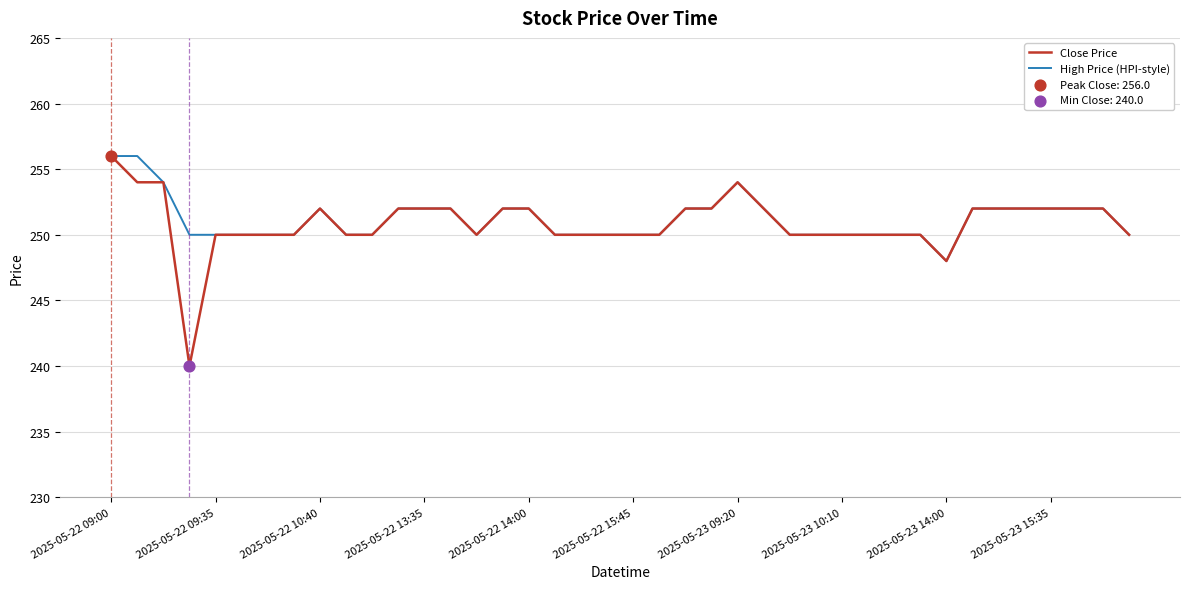

Which series has the largest total across all categories?

High Price (HPI-style)